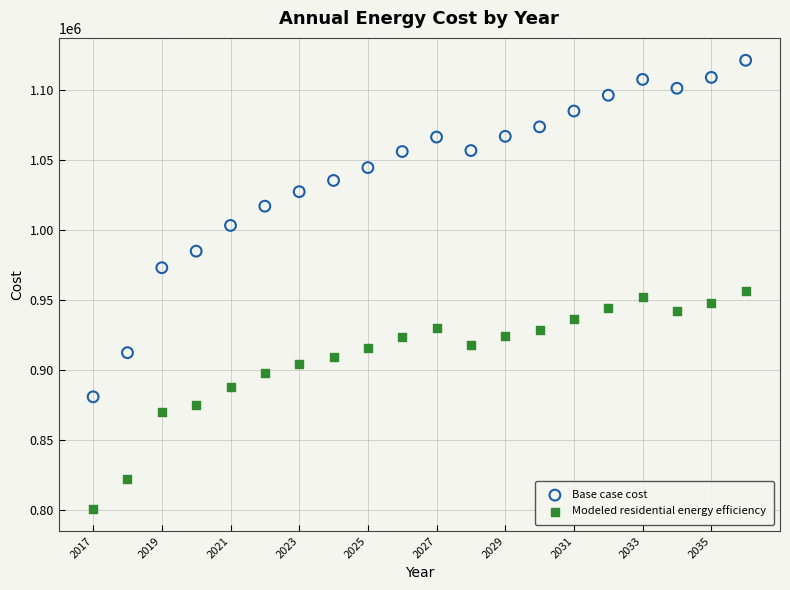

Across all data points, what is the range of X values (max minus min)?

19.0